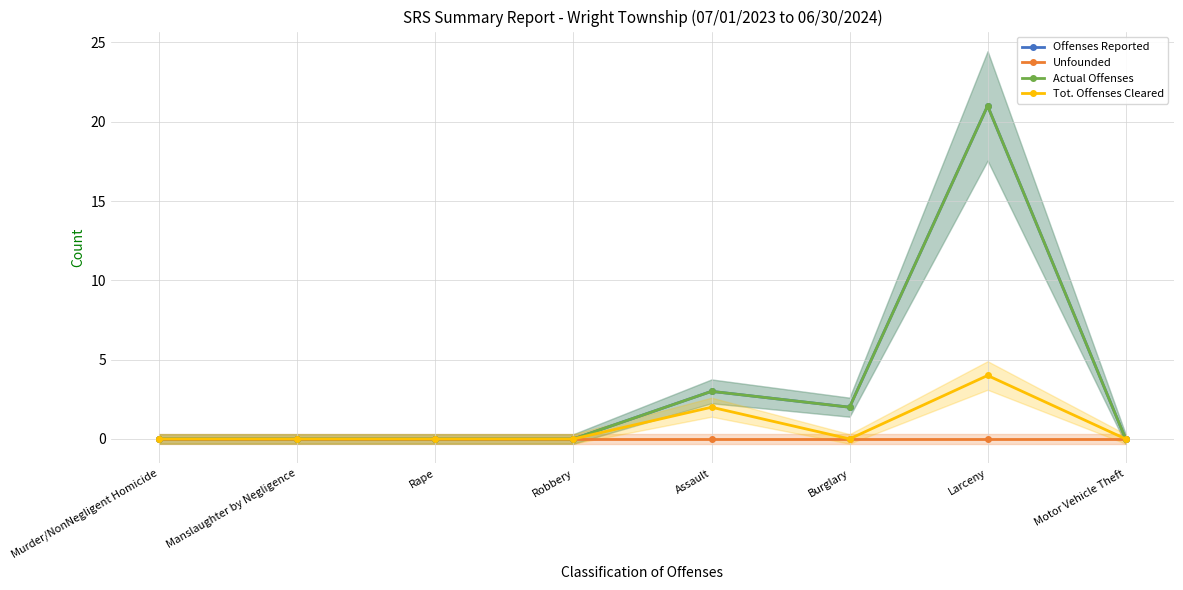

What is the difference between the maximum and minimum values in the Offenses Reported series?

21